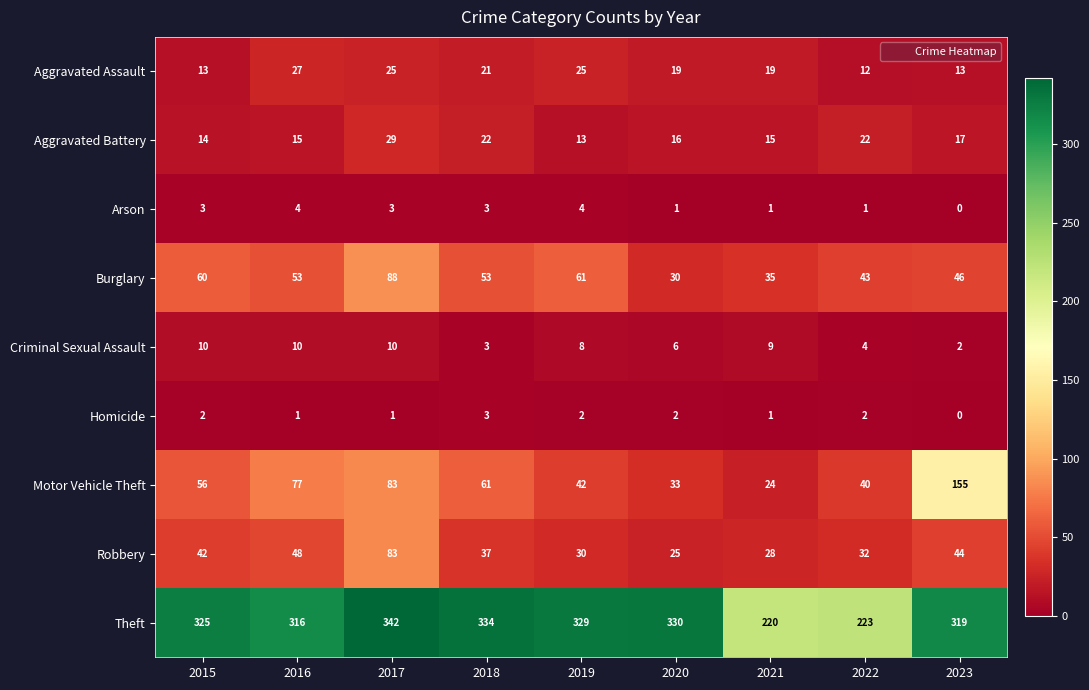

Which series changed the most between 2018 and 2023?

Motor Vehicle Theft